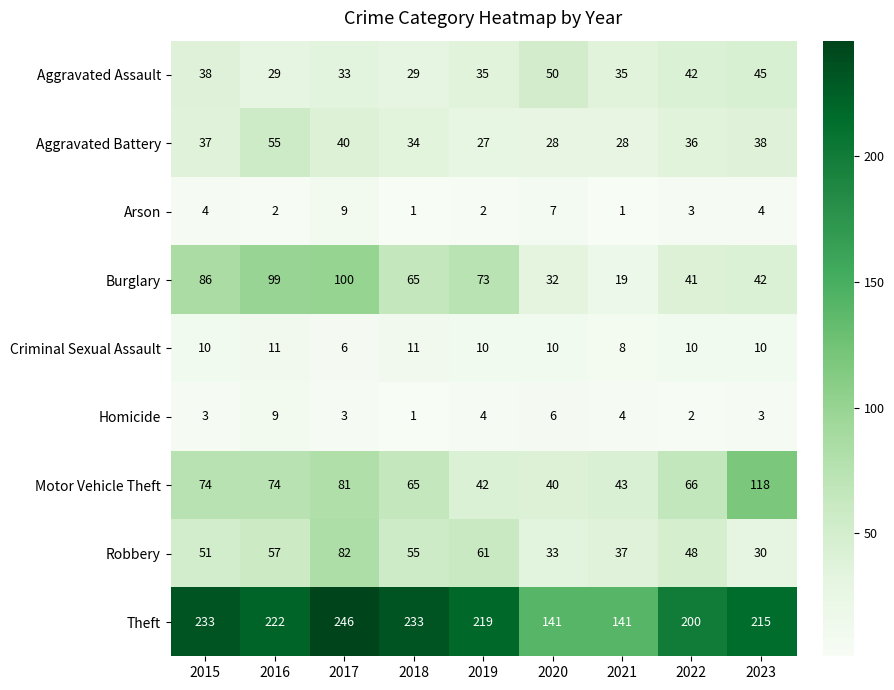

What is the greatest value displayed?

246